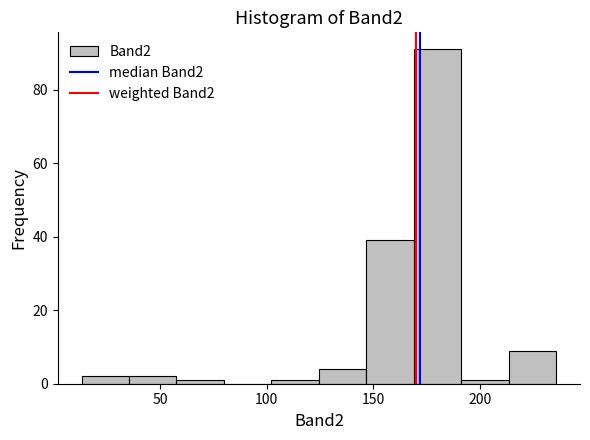

Which range on the x-axis has the tallest bar?

170 to 190